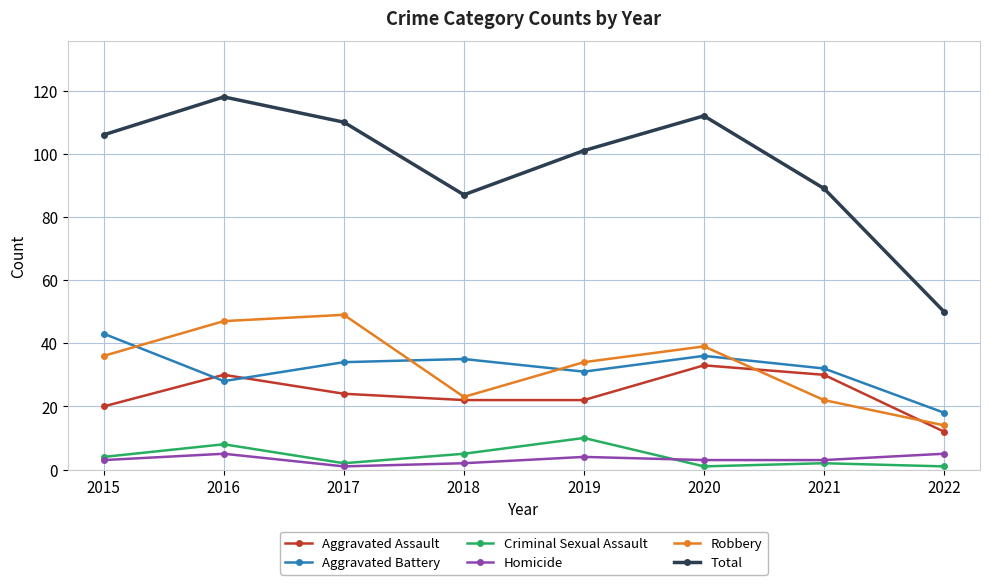

After their last crossing, which series has the higher values: Robbery or Aggravated Battery?

Aggravated Battery